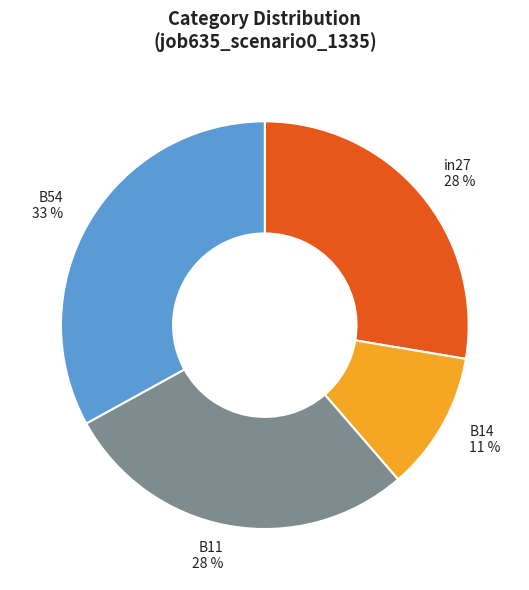

Do B54 33 % and B11 28 % together represent more than half of the pie?

Yes